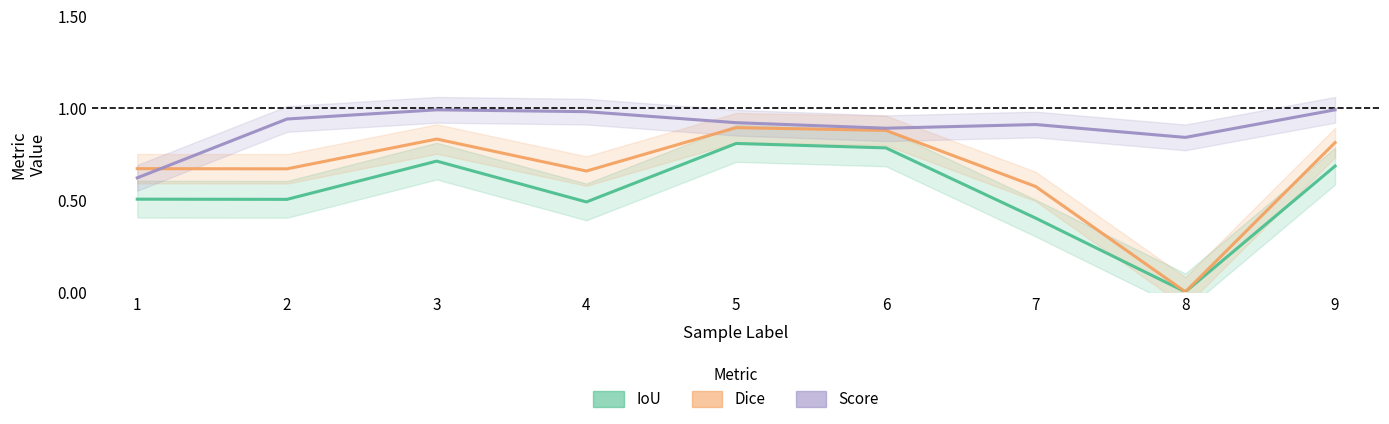

At how many categories does at least one series exceed 0?

9